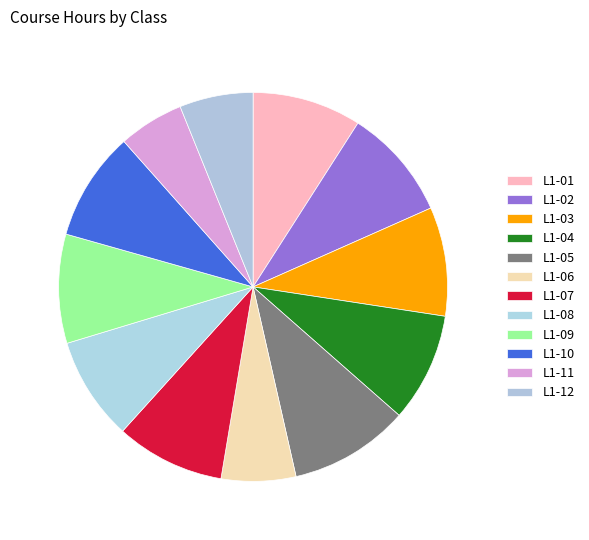

Is there a majority slice in this chart?

No